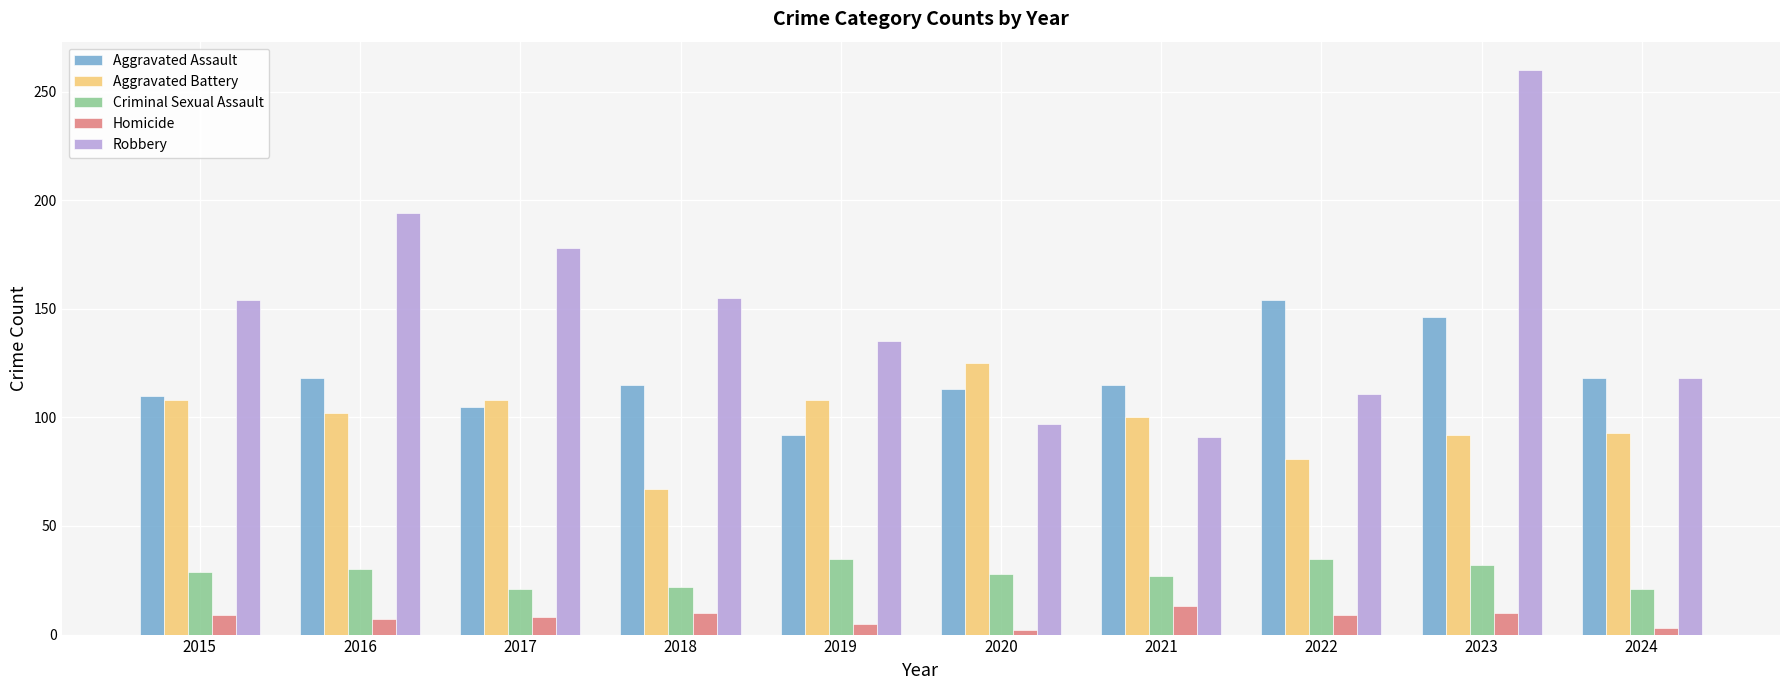

At 2018, list the series in order from smallest to largest.

Homicide, Criminal Sexual Assault, Aggravated Battery, Aggravated Assault, Robbery